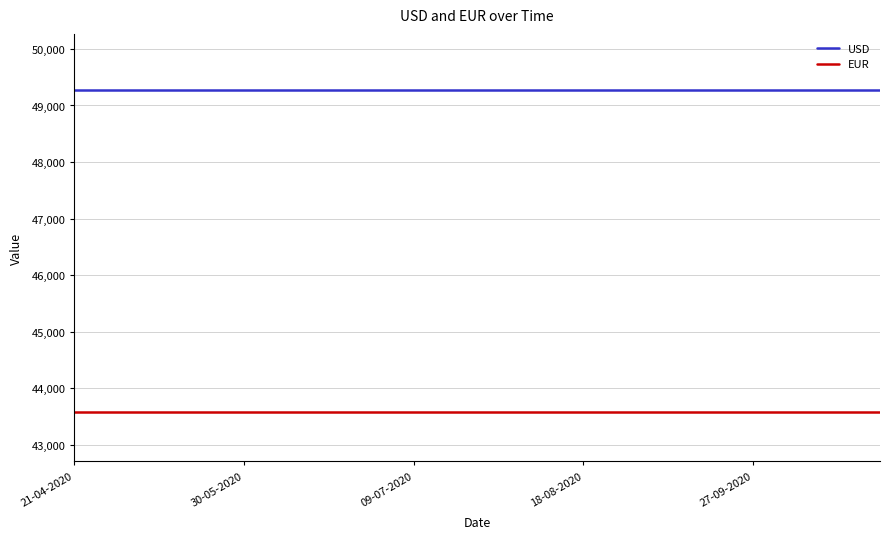

Does the chart display data point markers on the line(s)?

No